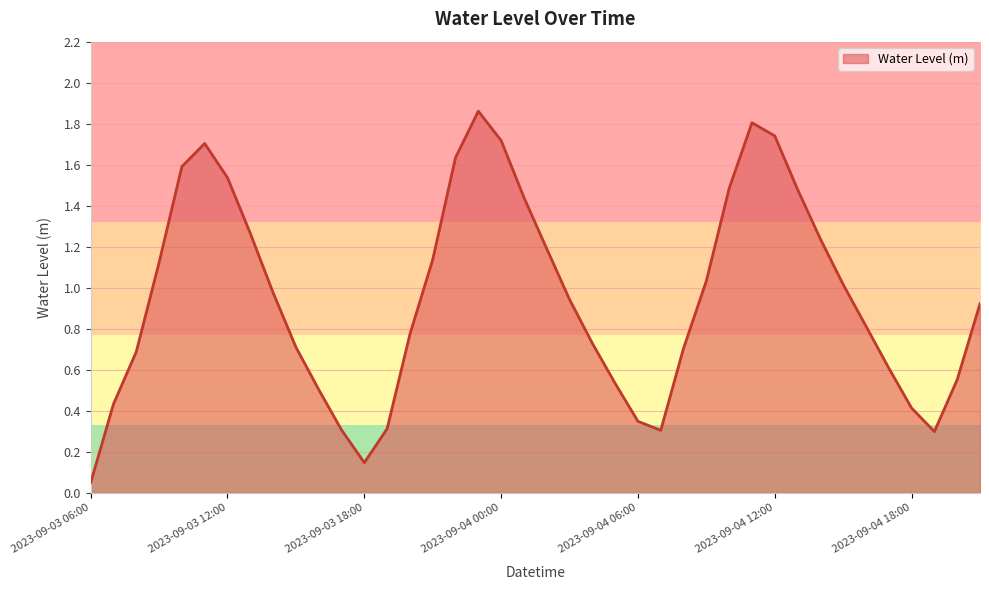

What is the difference between the maximum and minimum values?

1.8